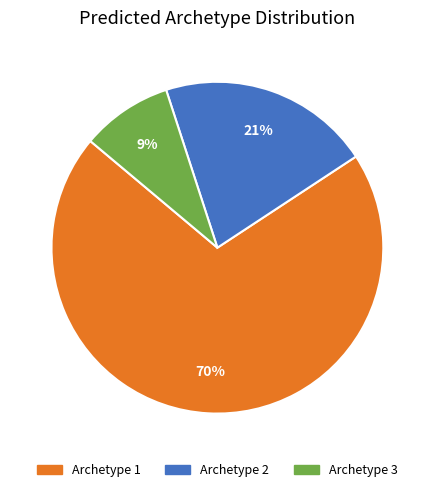

Is there a majority slice in this chart?

Yes